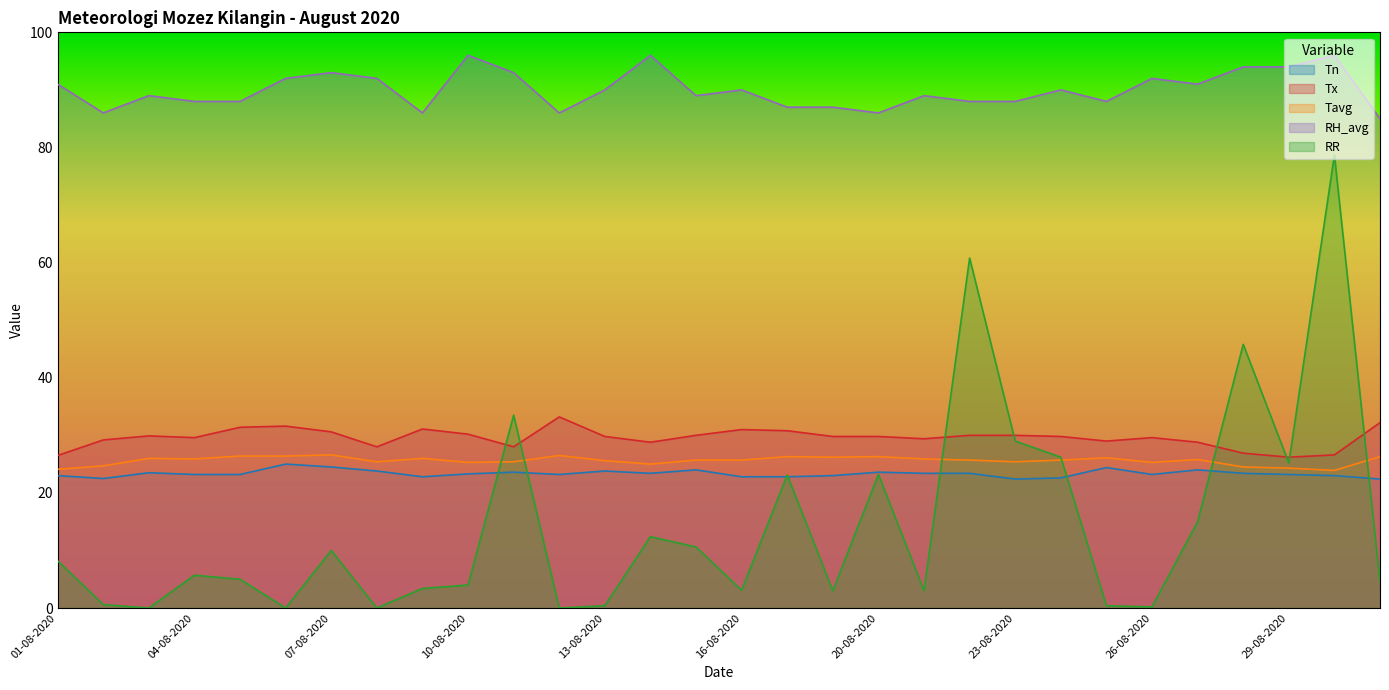

Reading left to right, extract all data points from this chart.

Tn: 23.0	22.5	23.5	23.2	23.2	25.0	24.5	23.8	22.8	23.3	23.6	23.2	23.8	23.4	24.0	22.8	22.8	23.0	23.6	23.4	23.4	22.4	22.6	24.4	23.2	24.0	23.4	23.2	23.0	22.4
Tx: 26.5	29.2	29.9	29.6	31.4	31.6	30.6	28.0	31.1	30.2	28.0	33.2	29.8	28.8	30.0	31.0	30.8	29.8	29.8	29.4	30.0	30.0	29.8	29.0	29.6	28.8	26.9	26.2	26.6	32.2
Tavg: 24.1	24.7	26.0	25.9	26.4	26.4	26.6	25.4	26.0	25.3	25.4	26.5	25.6	25.0	25.7	25.7	26.3	26.2	26.3	25.9	25.7	25.4	25.7	26.1	25.3	25.8	24.5	24.3	23.9	26.3
RH_avg: 91.0	86.0	89.0	88.0	88.0	92.0	93.0	92.0	86.0	96.0	93.0	86.0	90.0	96.0	89.0	90.0	87.0	87.0	86.0	89.0	88.0	88.0	90.0	88.0	92.0	91.0	94.0	94.0	96.0	85.0
RR: 8.2	0.6	0.0	5.7	5.0	0.0	10.0	0.0	3.4	4.0	33.5	0.0	0.4	12.4	10.6	3.1	23.1	3.0	23.2	3.0	60.8	29.0	26.2	0.4	0.2	15.0	45.8	25.2	78.7	4.6